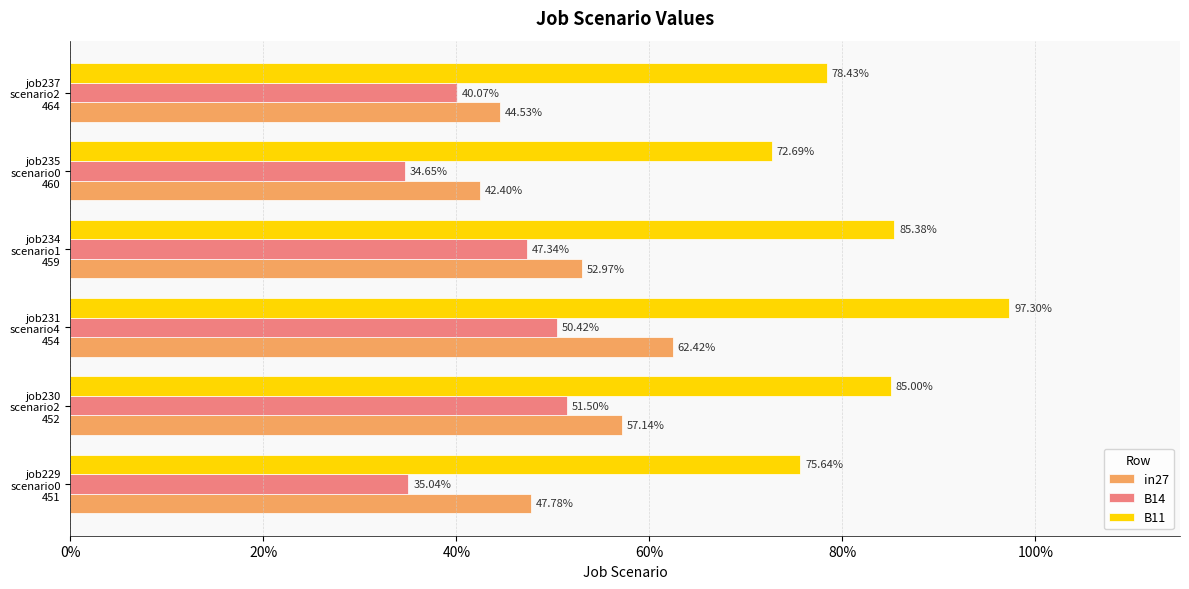

What is the highest value of the in27 series?

0.6